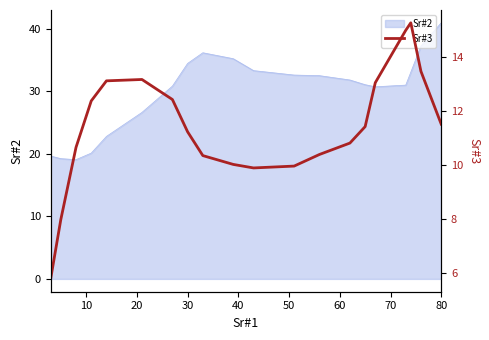

What is the label of the 19th point from the right?

10